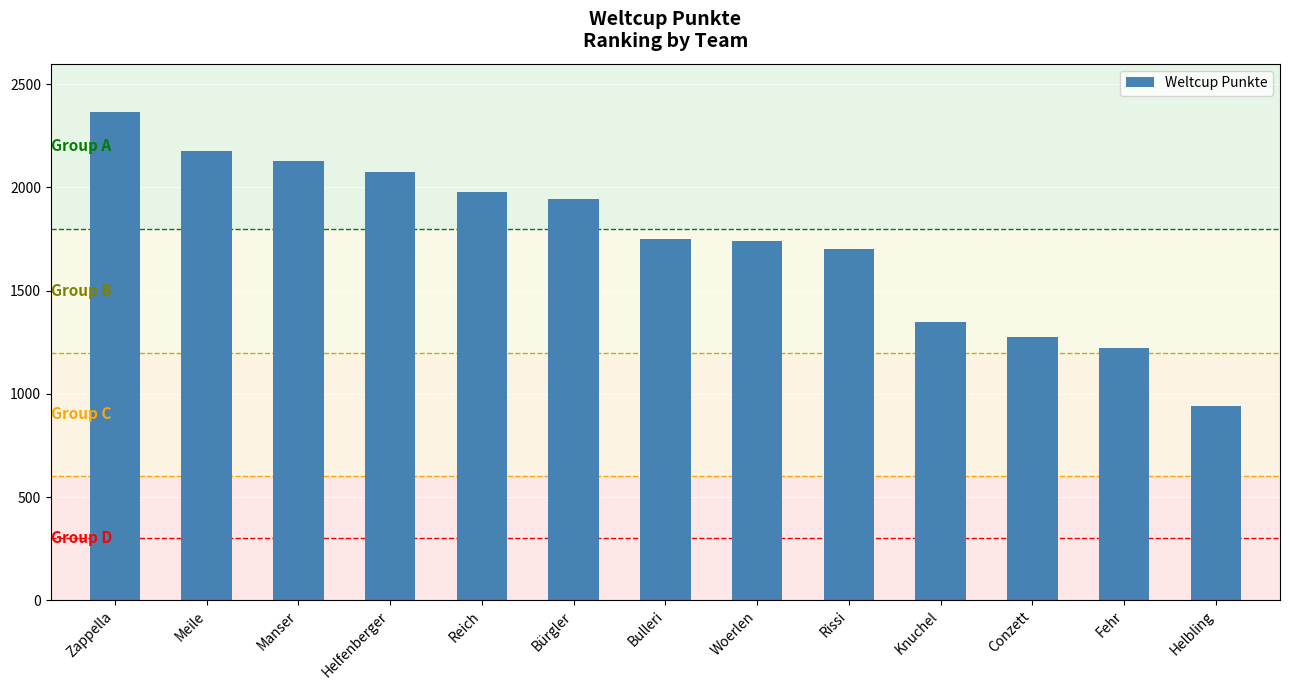

What is the value of the 9th bar from the left?

1701